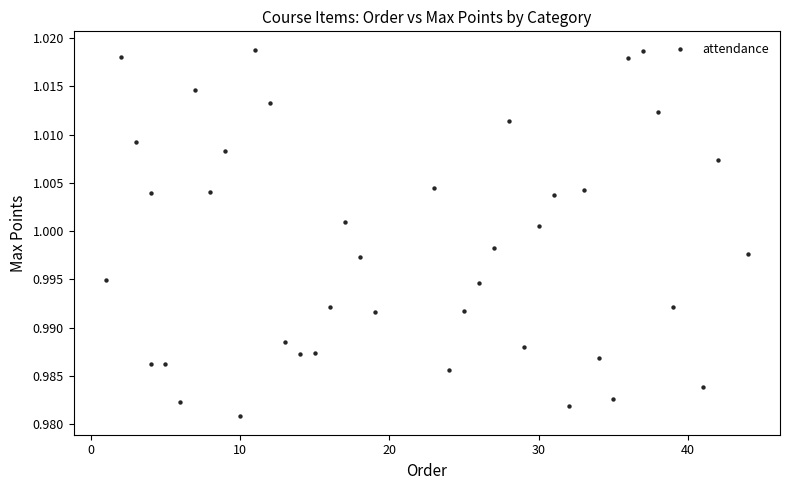

What is the range of X values (max minus min)?

43.0